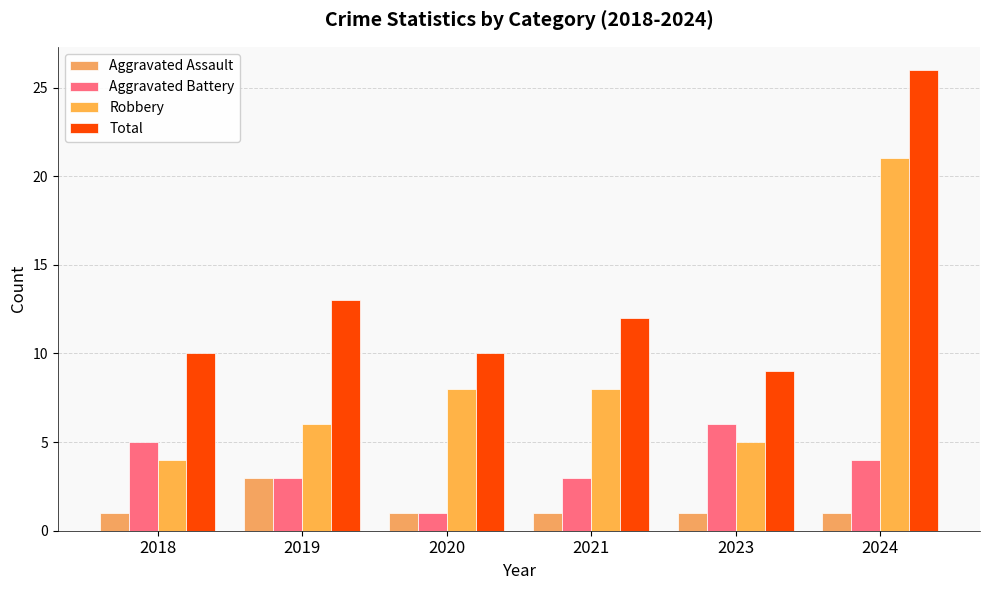

What is the sum of the Aggravated Battery values at 2020 and 2024?

5